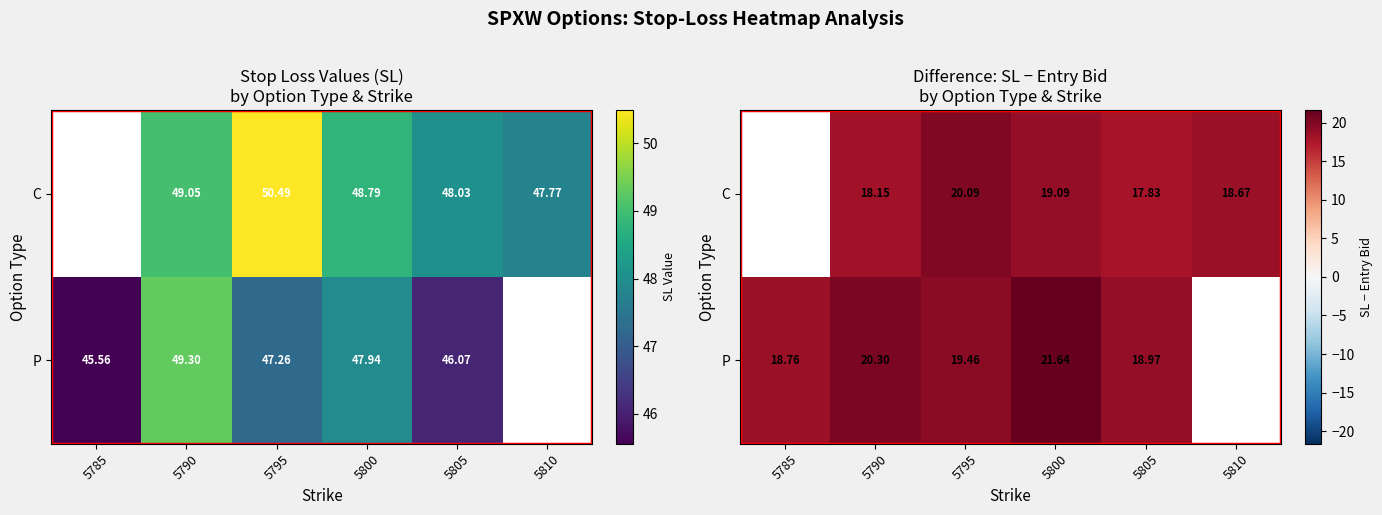

Which series changed the most between 5800 and 5805?

P